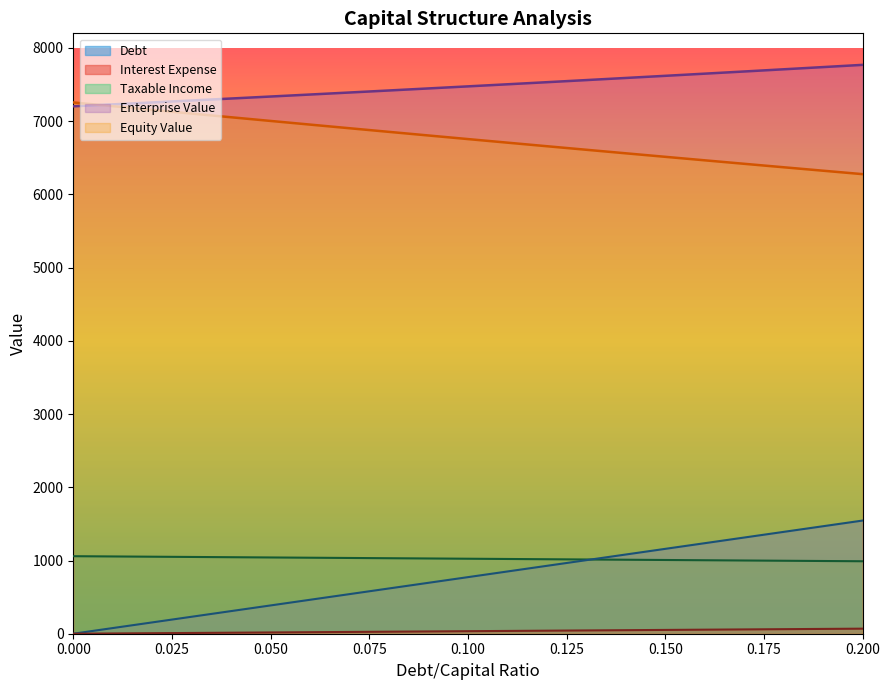

How many series are shown in this chart?

5